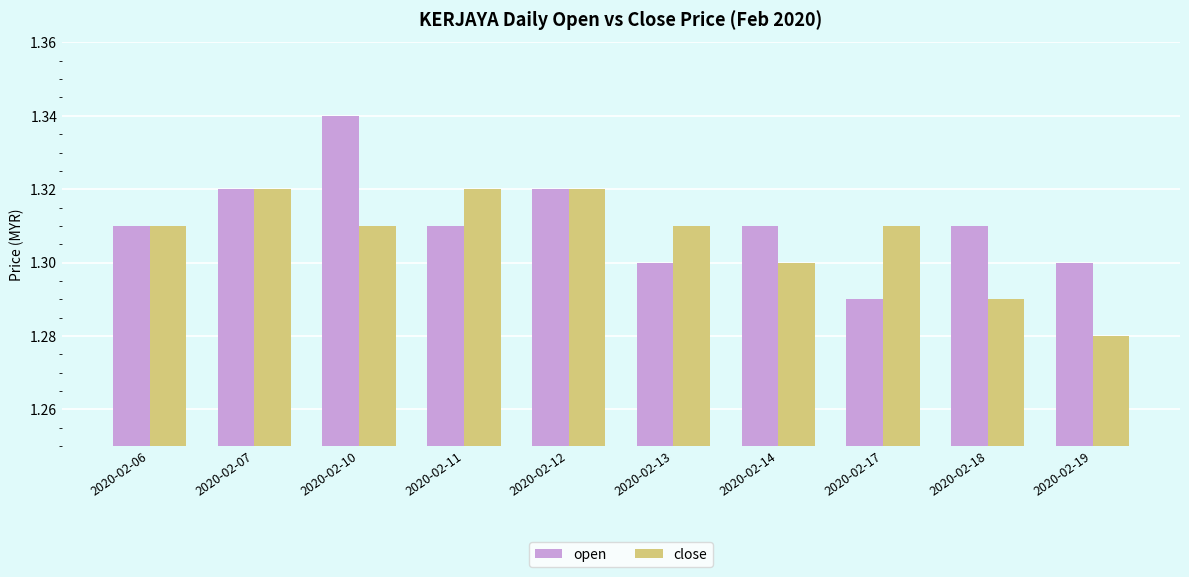

Which series has the largest total across all categories?

open